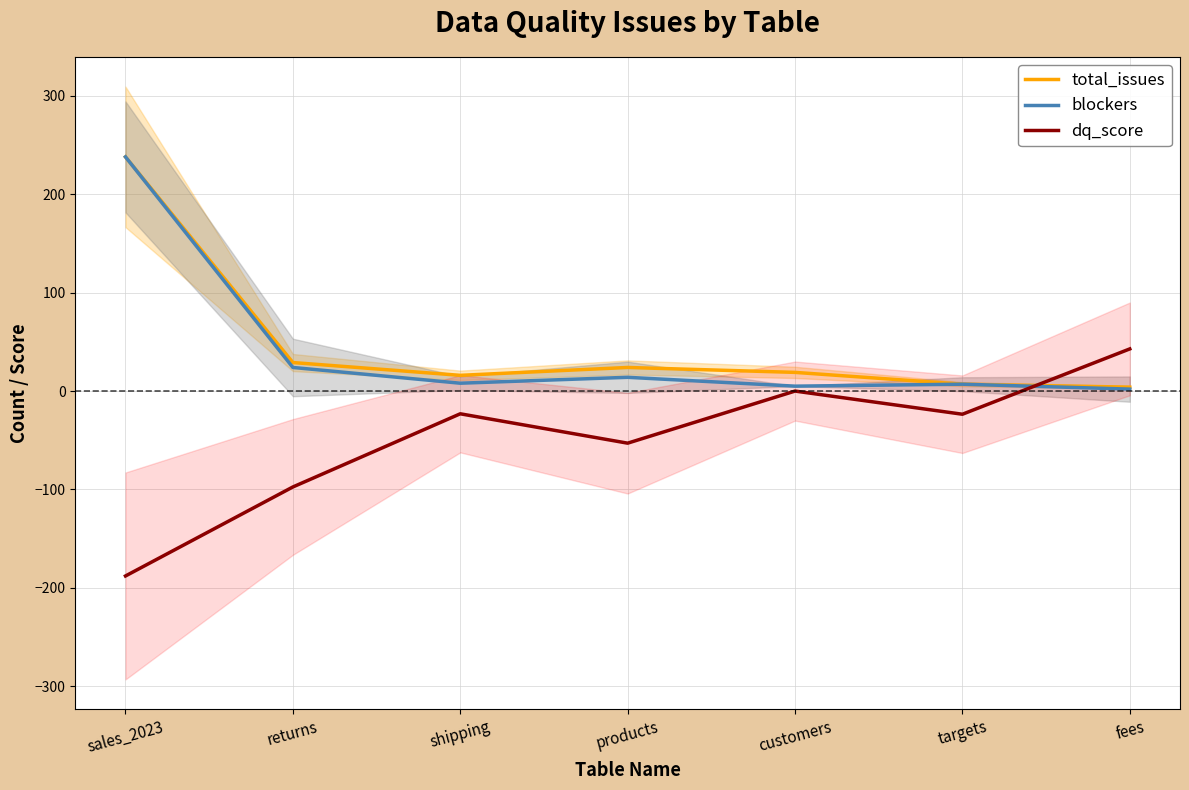

In blockers, how many points are higher than both neighbors (excluding endpoints)?

2